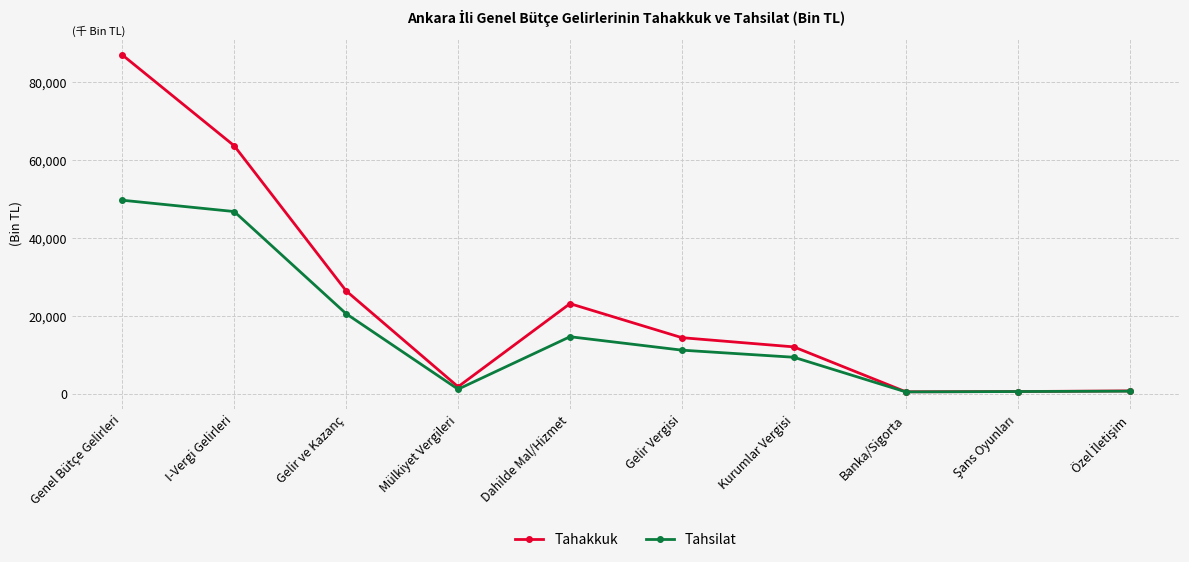

Reading right to left, list all the values displayed in this chart.

Tahakkuk: 713245	551423	487297	11999743	14360175	23084800	1775588	26359918	63563806	86860283
Tahsilat: 641508	551422	460363	9339955	11160222	14603219	1148076	20500177	46698300	49603644